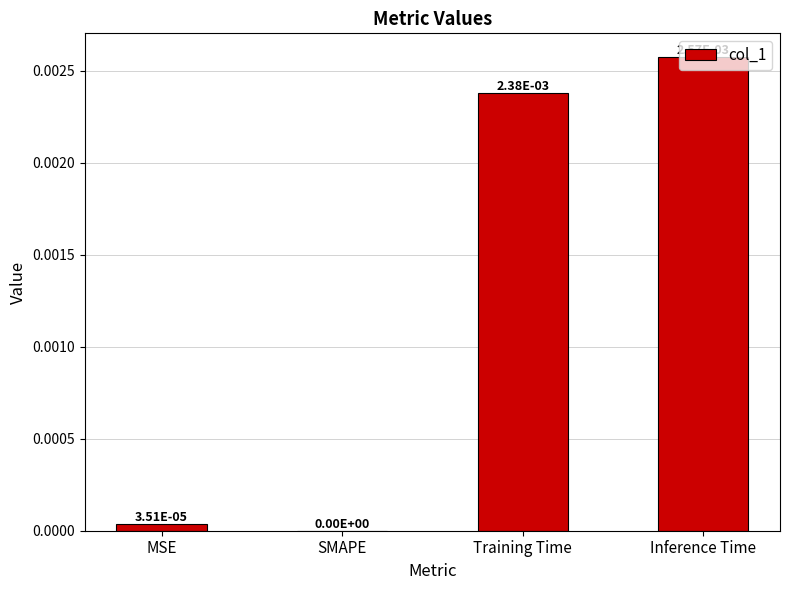

The chart shows a value of 0.0 at SMAPE. True or false?

True